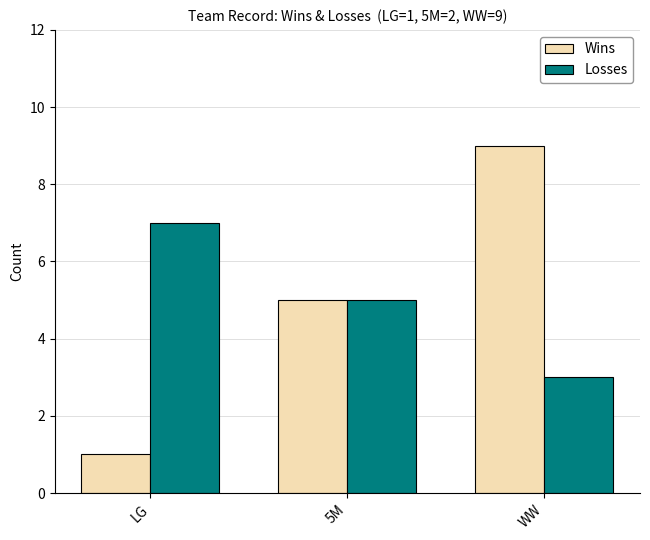

Is the value of Losses at WW greater than the value of Wins at WW?

No